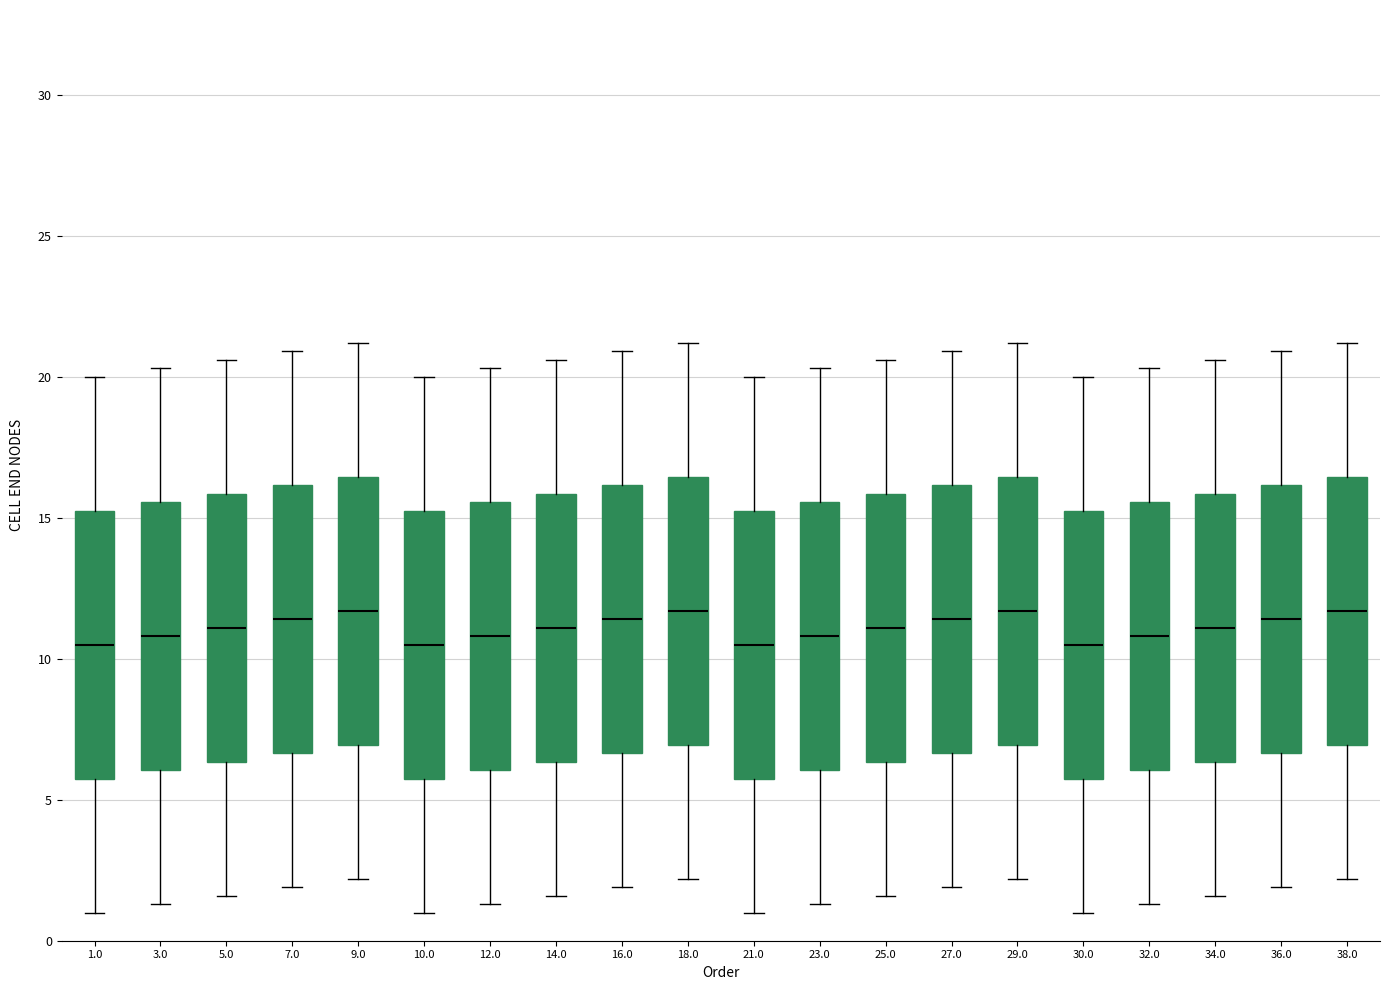

Reading left to right, read every box against the y-axis: the position of its median line, the range the box covers, and the ends of its whiskers. The values are not printed on the chart, so give them approximately, as read against the axis.

1.0: median 10.5, box 6.0 to 15.5, whiskers 1.0 to 20.0
3.0: median 11.0, box 6.0 to 15.5, whiskers 1.5 to 20.5
5.0: median 11.0, box 6.5 to 16.0, whiskers 1.5 to 20.5
7.0: median 11.5, box 6.5 to 16.0, whiskers 2.0 to 21.0
9.0: median 11.5, box 7.0 to 16.5, whiskers 2.0 to 21.0
10.0: median 10.5, box 6.0 to 15.5, whiskers 1.0 to 20.0
12.0: median 11.0, box 6.0 to 15.5, whiskers 1.5 to 20.5
14.0: median 11.0, box 6.5 to 16.0, whiskers 1.5 to 20.5
16.0: median 11.5, box 6.5 to 16.0, whiskers 2.0 to 21.0
18.0: median 11.5, box 7.0 to 16.5, whiskers 2.0 to 21.0
21.0: median 10.5, box 6.0 to 15.5, whiskers 1.0 to 20.0
23.0: median 11.0, box 6.0 to 15.5, whiskers 1.5 to 20.5
25.0: median 11.0, box 6.5 to 16.0, whiskers 1.5 to 20.5
27.0: median 11.5, box 6.5 to 16.0, whiskers 2.0 to 21.0
29.0: median 11.5, box 7.0 to 16.5, whiskers 2.0 to 21.0
30.0: median 10.5, box 6.0 to 15.5, whiskers 1.0 to 20.0
32.0: median 11.0, box 6.0 to 15.5, whiskers 1.5 to 20.5
34.0: median 11.0, box 6.5 to 16.0, whiskers 1.5 to 20.5
36.0: median 11.5, box 6.5 to 16.0, whiskers 2.0 to 21.0
38.0: median 11.5, box 7.0 to 16.5, whiskers 2.0 to 21.0